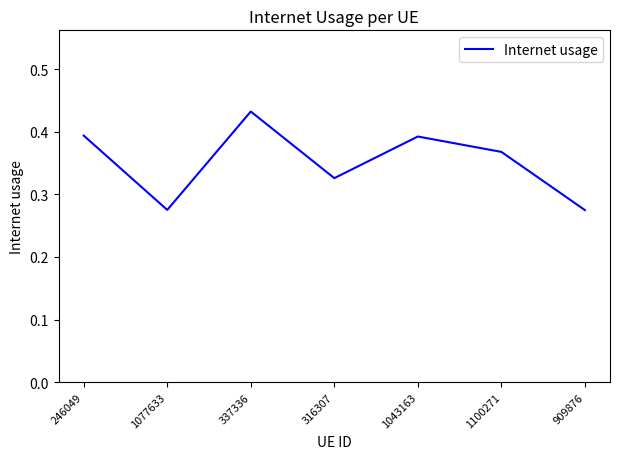

What position from the right is 246049?

7